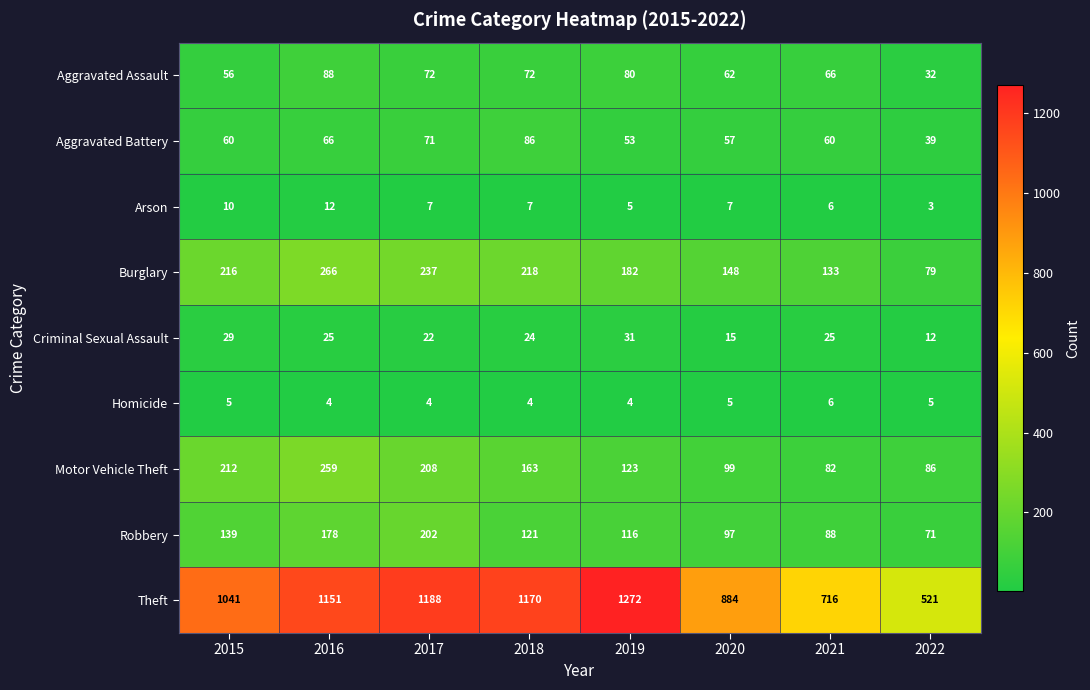

At which category is the sum across all series the highest?

2016